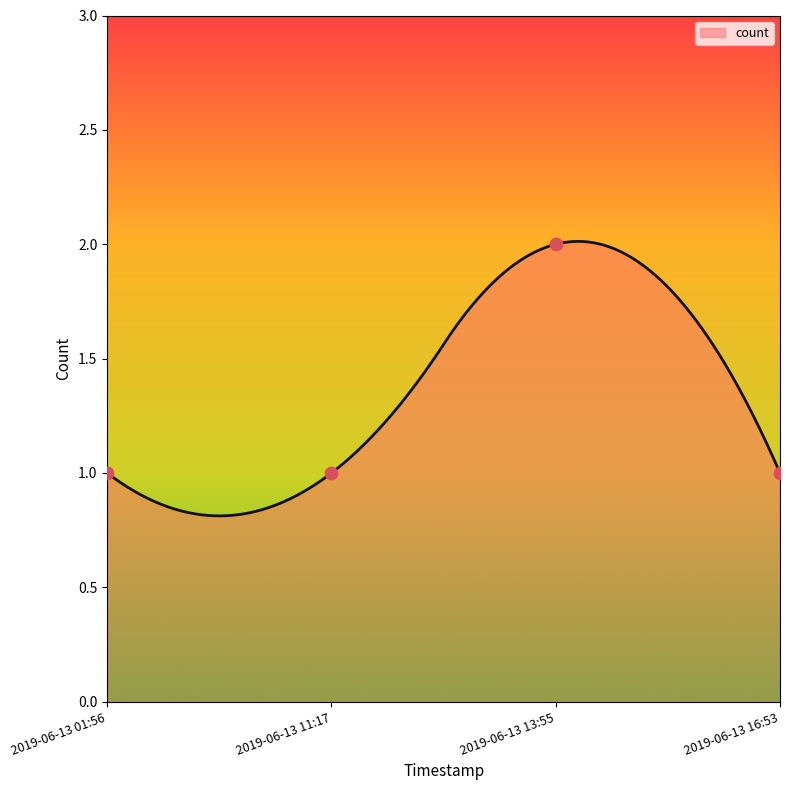

What is the ratio of the value at 2019-06-13 01:56 to the value at 2019-06-13 16:53?

1.0